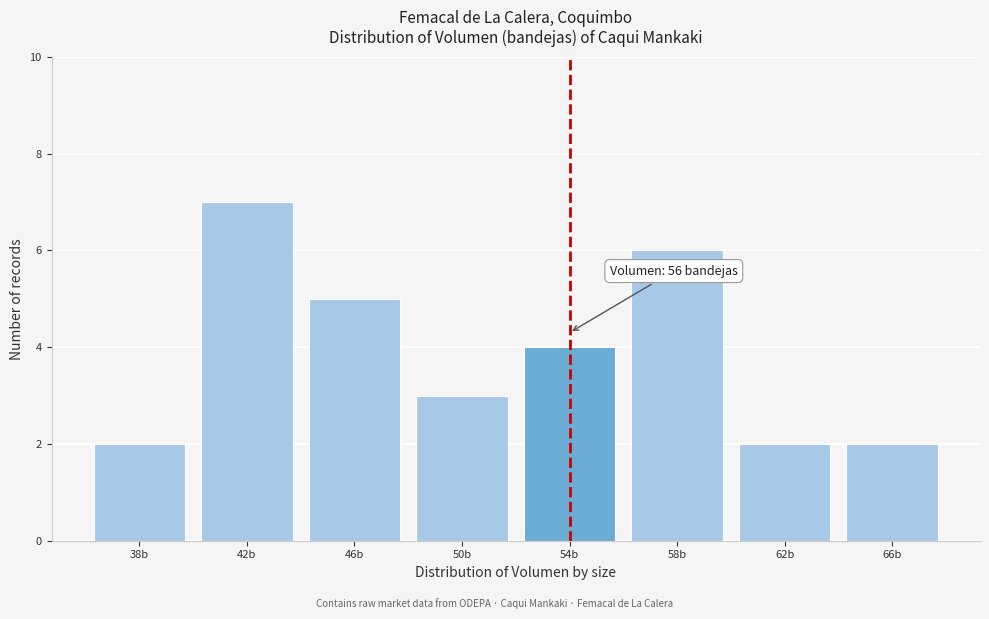

Reading left to right, list all the values displayed in this chart.

2	7	5	3	4	6	2	2